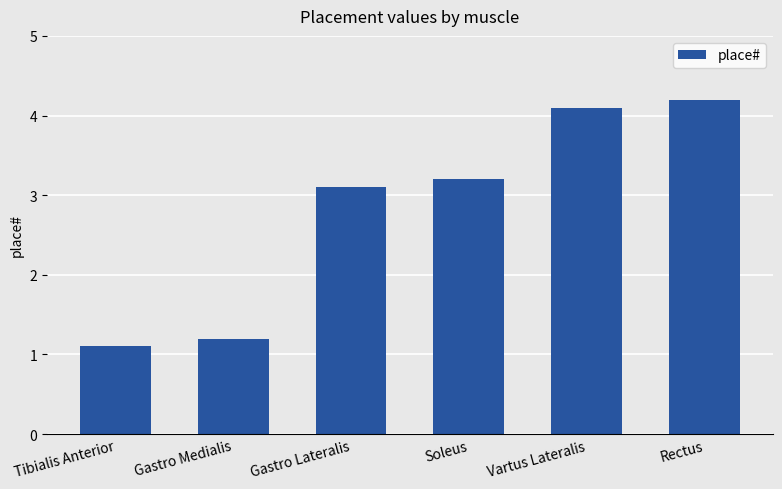

At which category does the chart reach its peak across all series?

Rectus